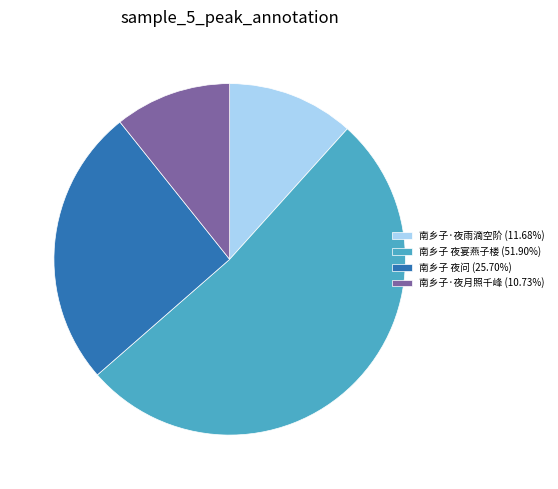

How many slices are in this pie chart?

4